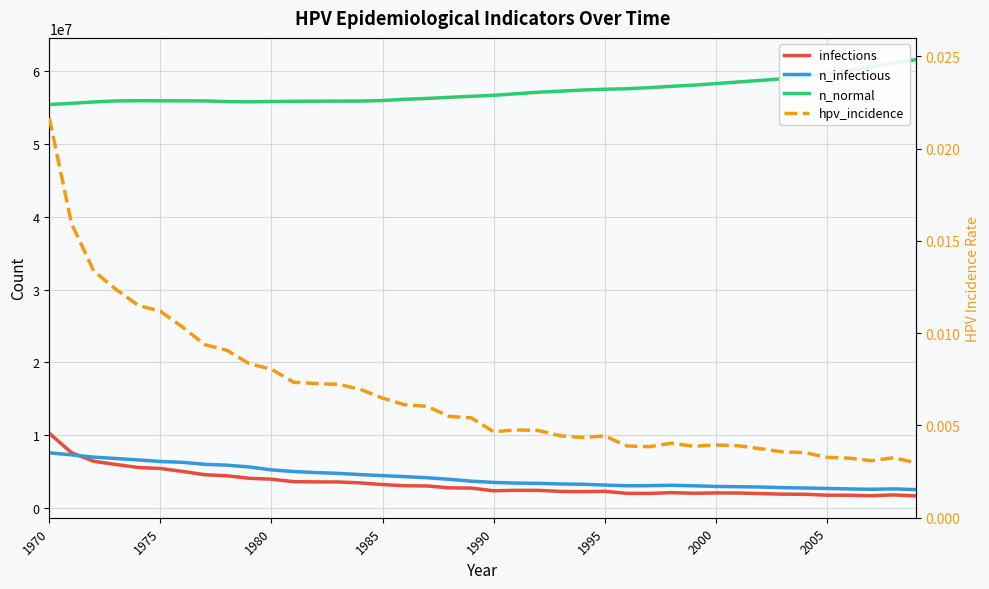

What is the sum of all n_normal values?

2289473856.0